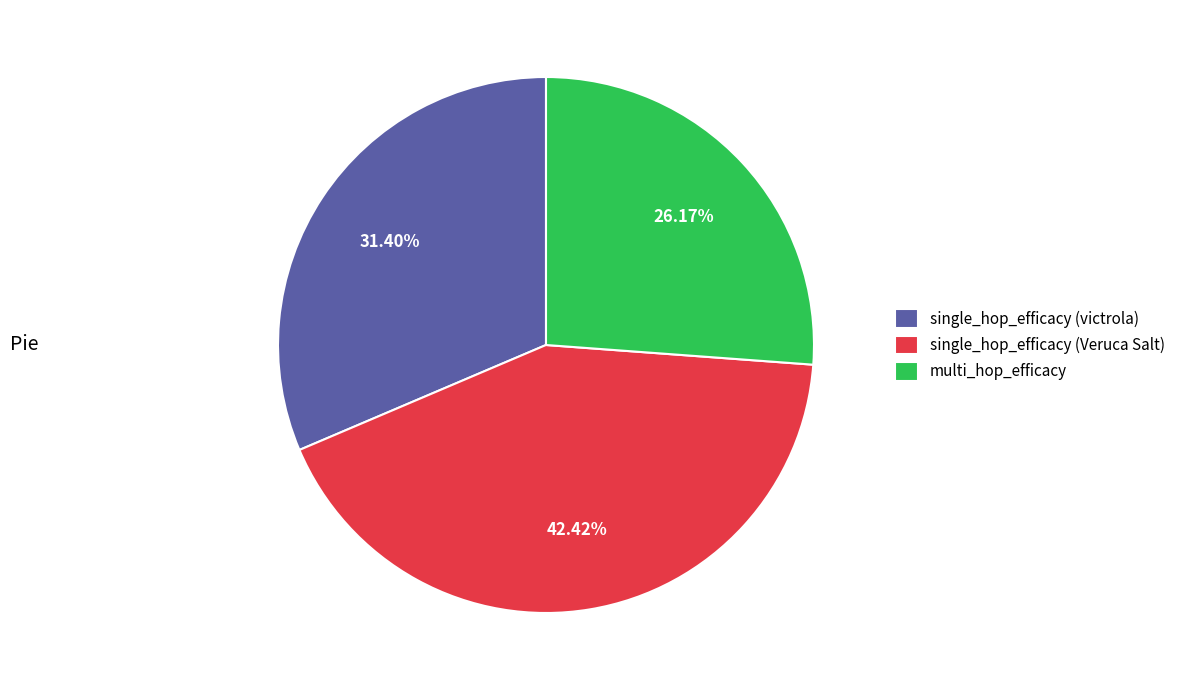

Combined, what portion of the pie is single_hop_efficacy (Veruca Salt) and multi_hop_efficacy?

68.6%